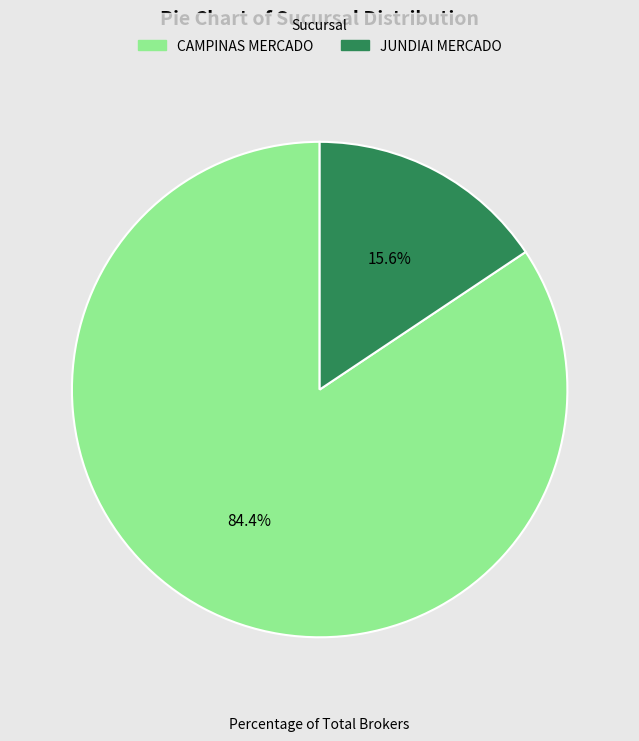

Does any single category account for the majority?

Yes